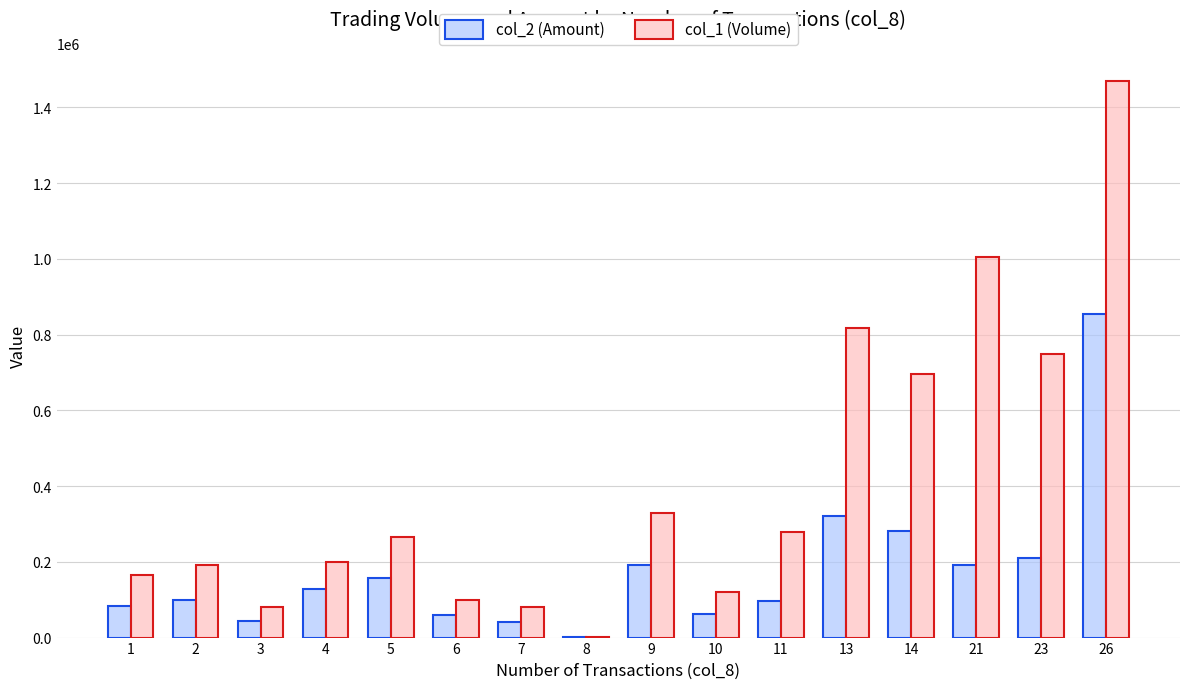

What is the maximum value shown in the chart?

1470000